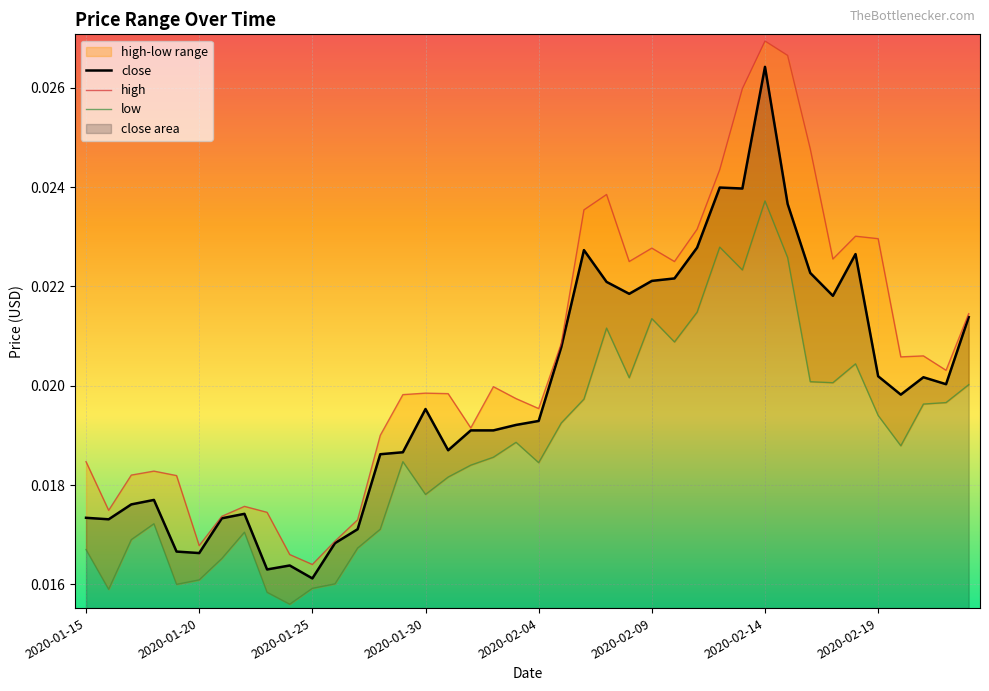

Which has a higher value, 31 or 32?

31